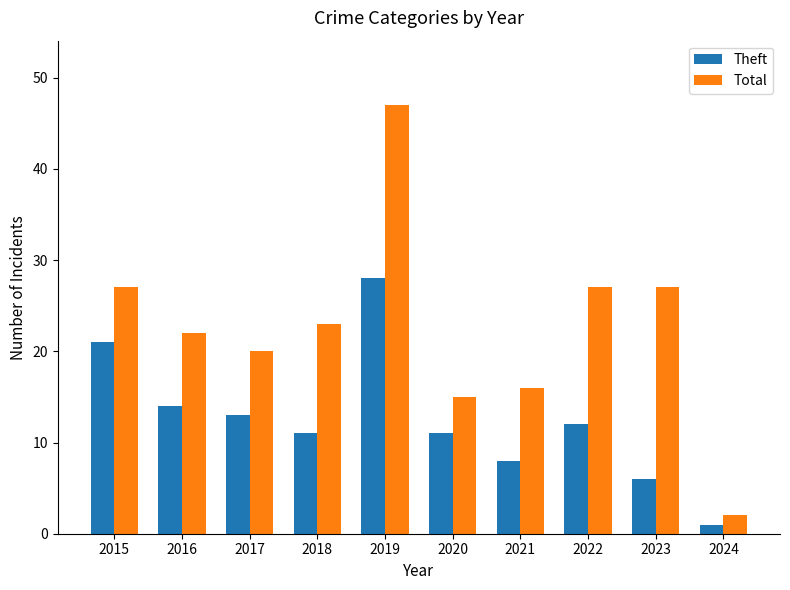

List the series in order of their overall mean, lowest first.

Theft, Total